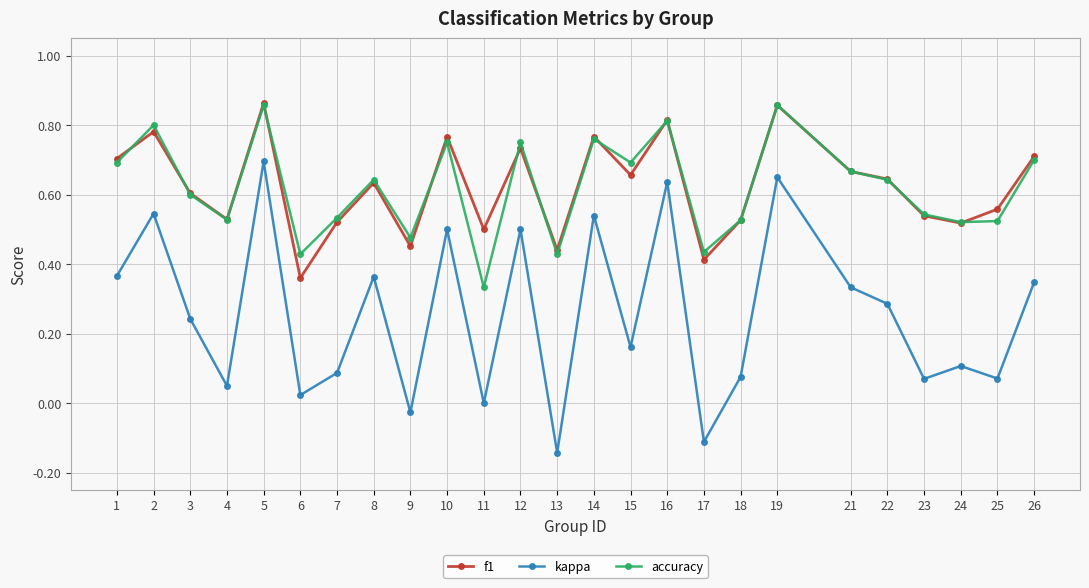

Which series has the widest spread of values?

kappa